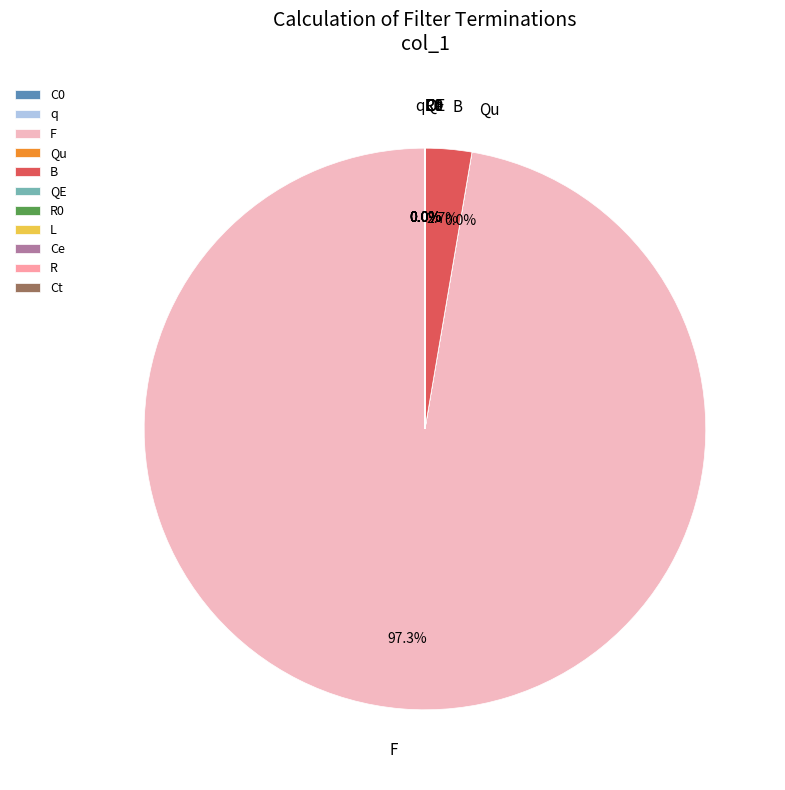

True or false: Ct accounts for 0% of the total.

True